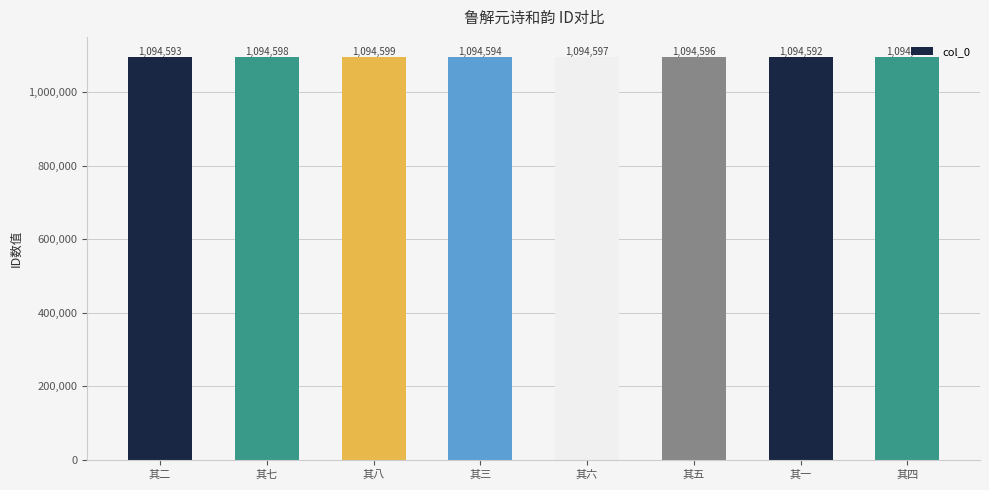

Approximately how many times larger is the value at 其三 compared to 其二?

1.0